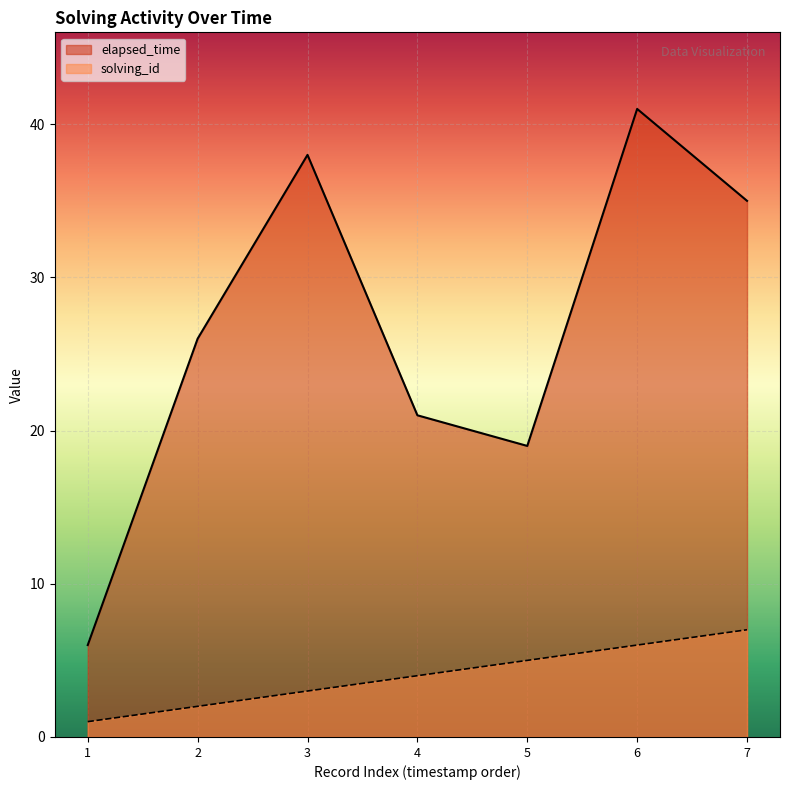

True or false: elapsed_time and solving_id cross at least once.

False